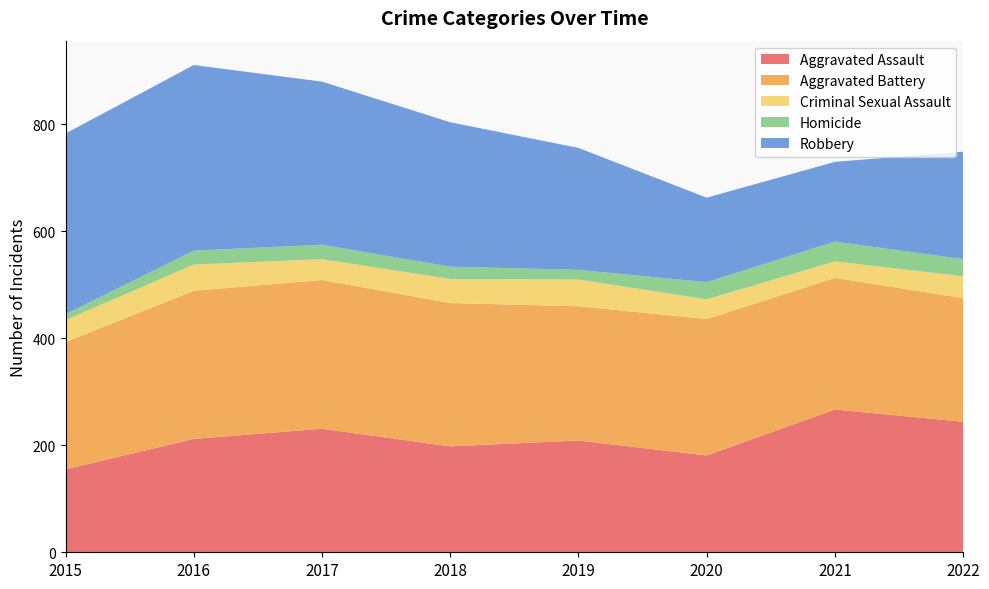

The value of Aggravated Assault at 2015 is 66. True or false?

False